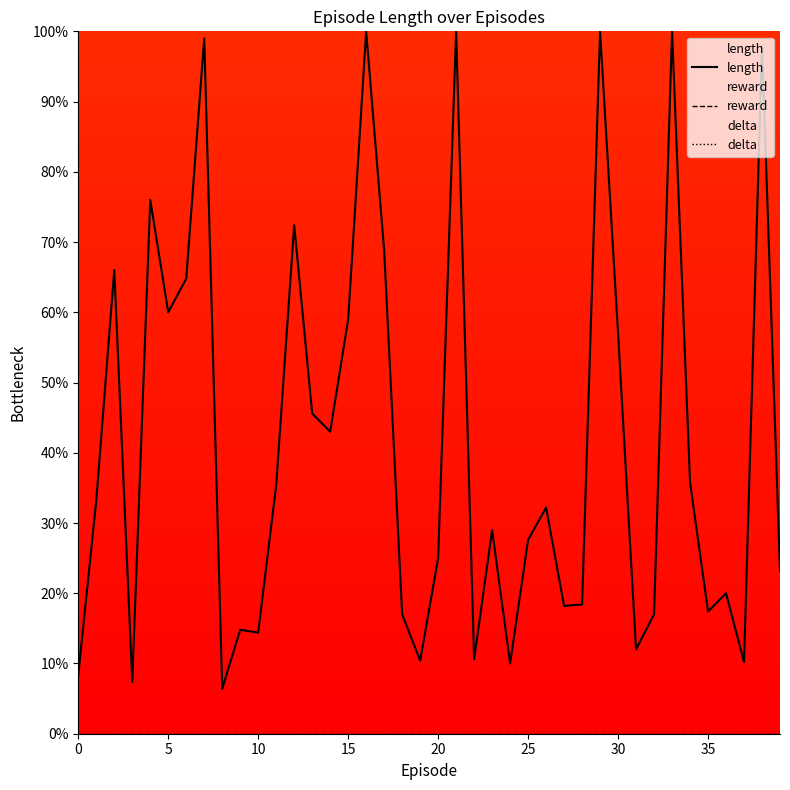

How many categories are shown in the chart?

40